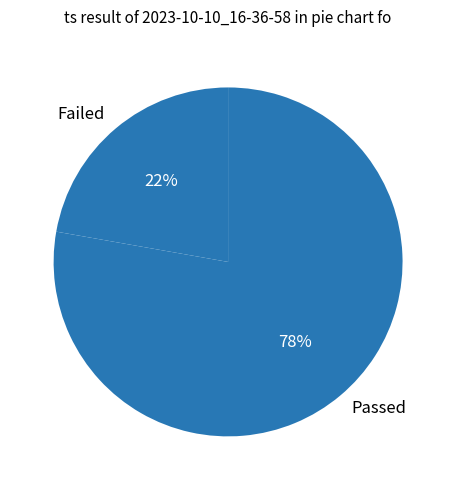

To the nearest percent, what is the difference between the largest and smallest slice percentages?

56%